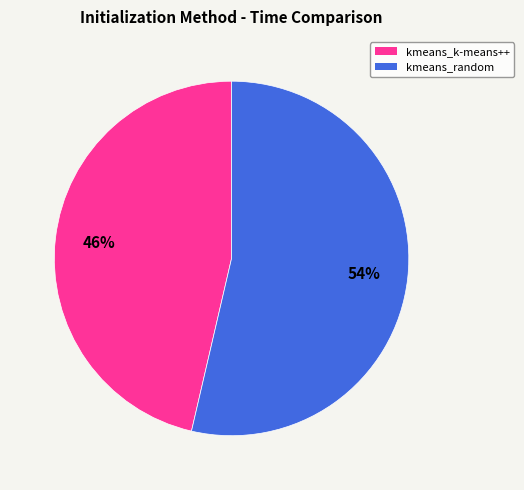

Which has a higher value, kmeans_k-means++ or kmeans_random?

kmeans_random